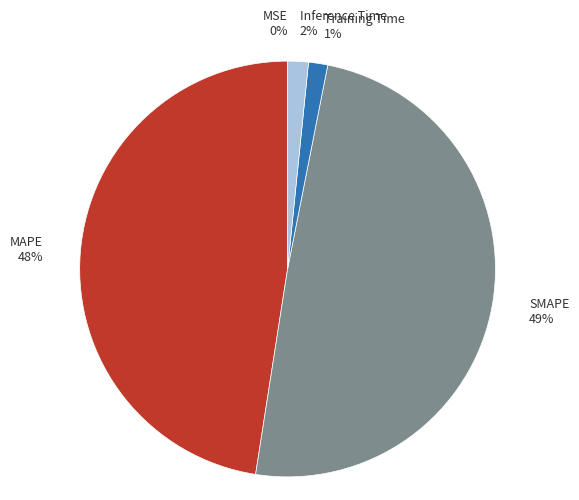

Do SMAPE and Inference Time together represent more than half of the pie?

Yes